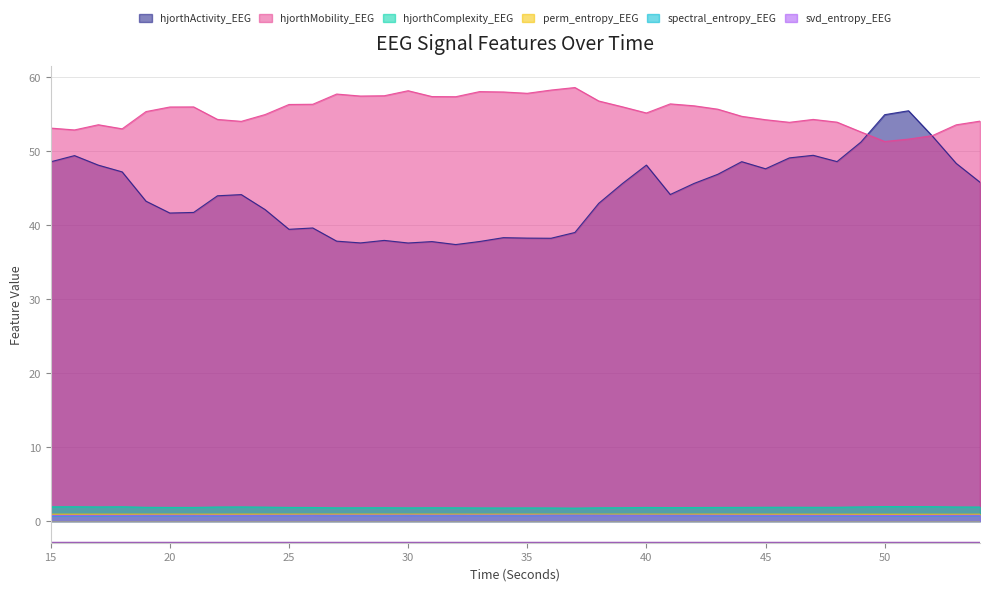

True or false: hjorthActivity_EEG and perm_entropy_EEG intersect in this chart.

False